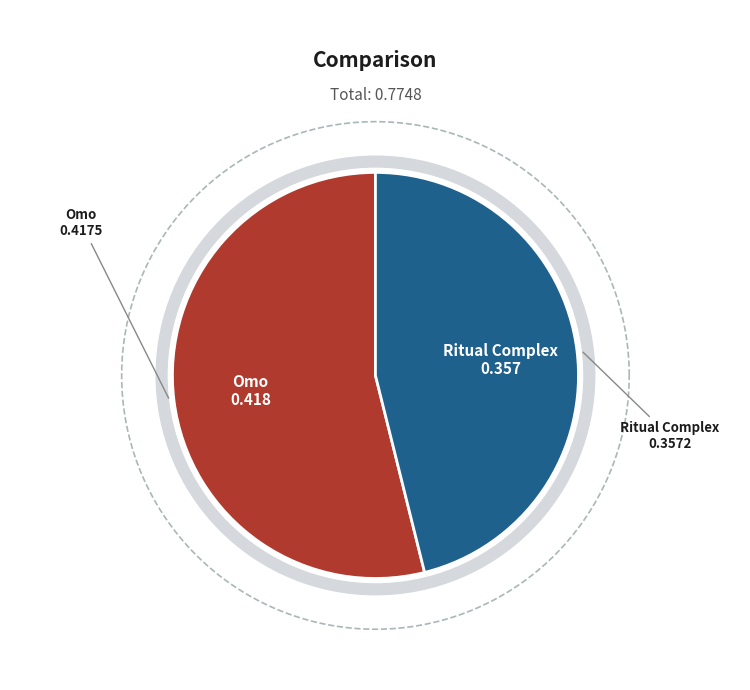

What portion of the pie excludes Ritual Complex?

53.9%